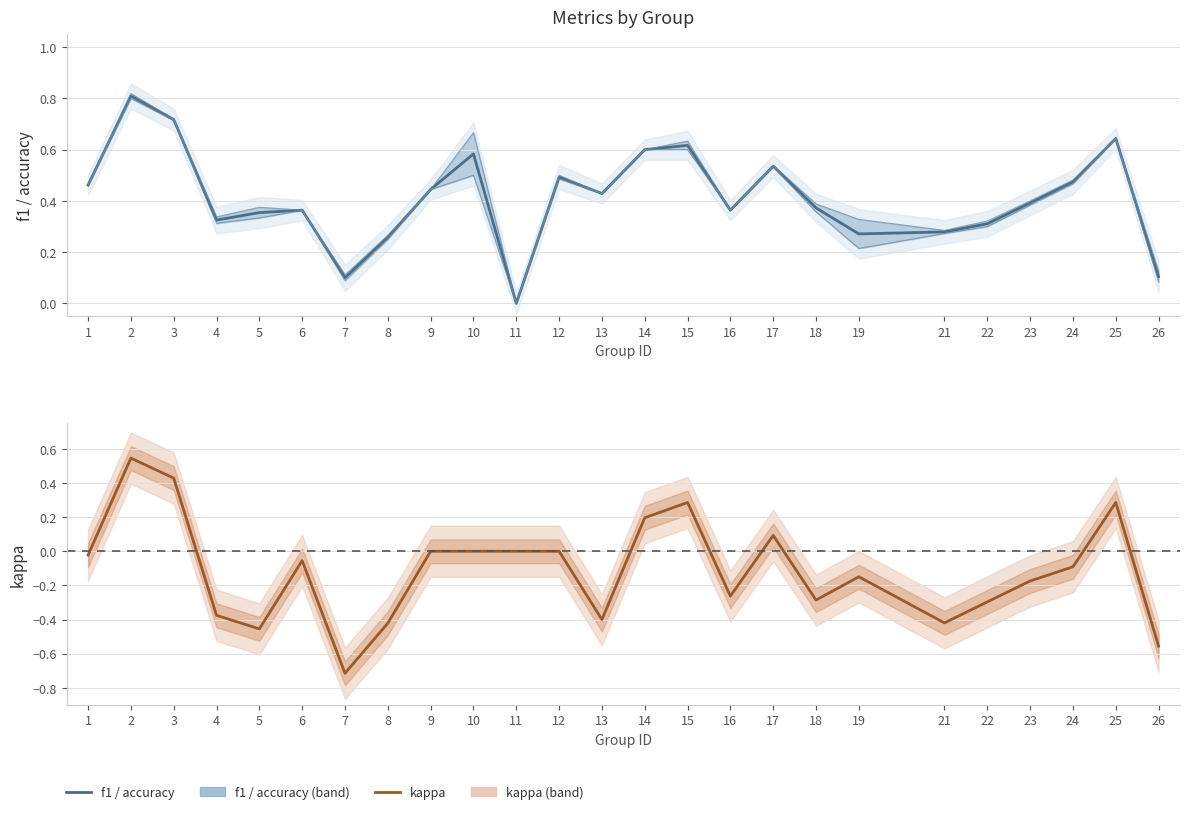

Count the number of data series in this chart.

2